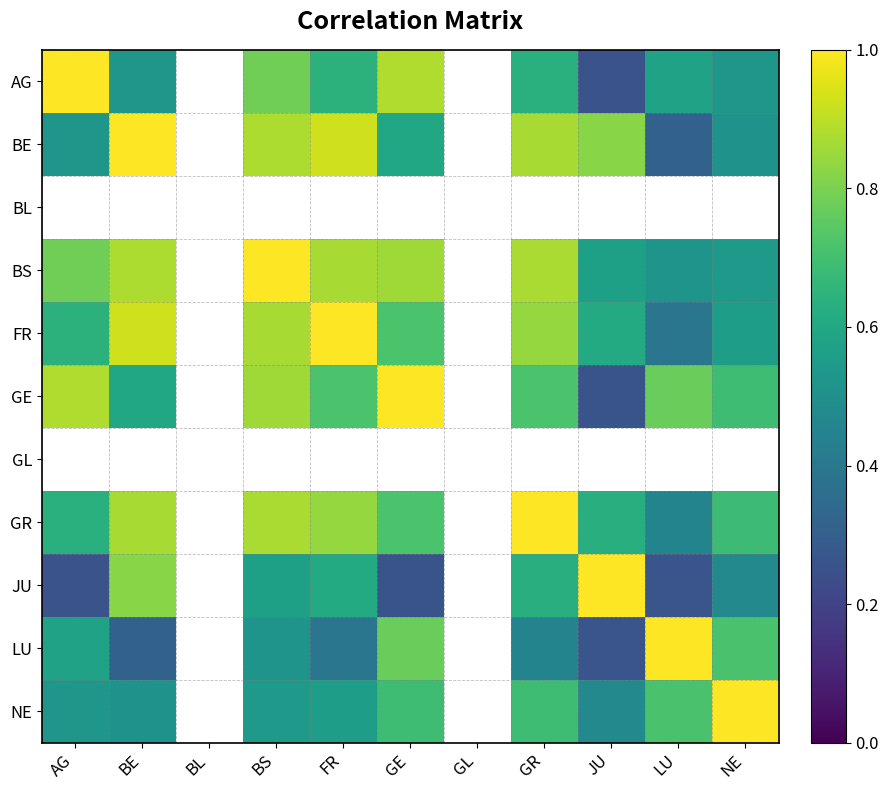

At which label does BE reach its minimum?

LU